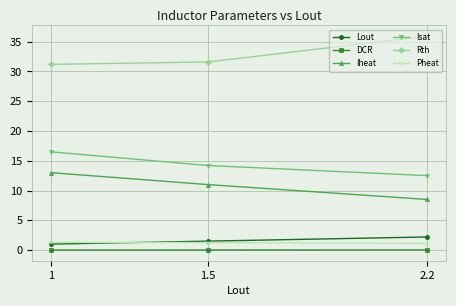

List the labels in order of Iheat value, largest first.

1, 1.5, 2.2